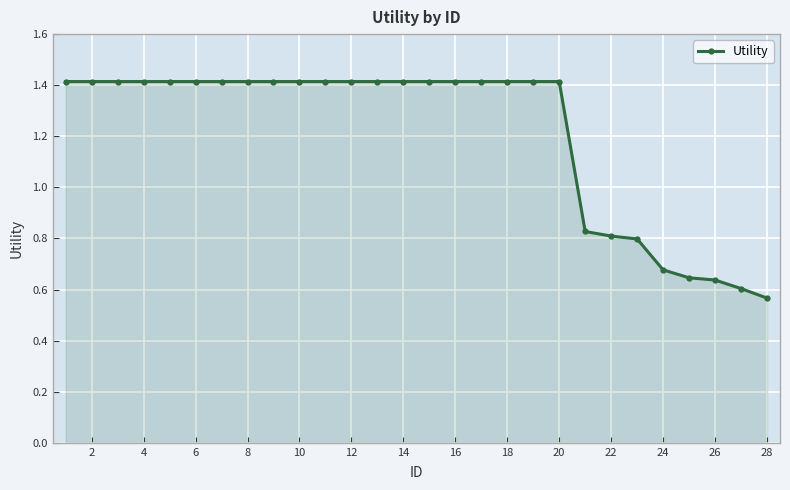

How many lines are shown in the chart?

1